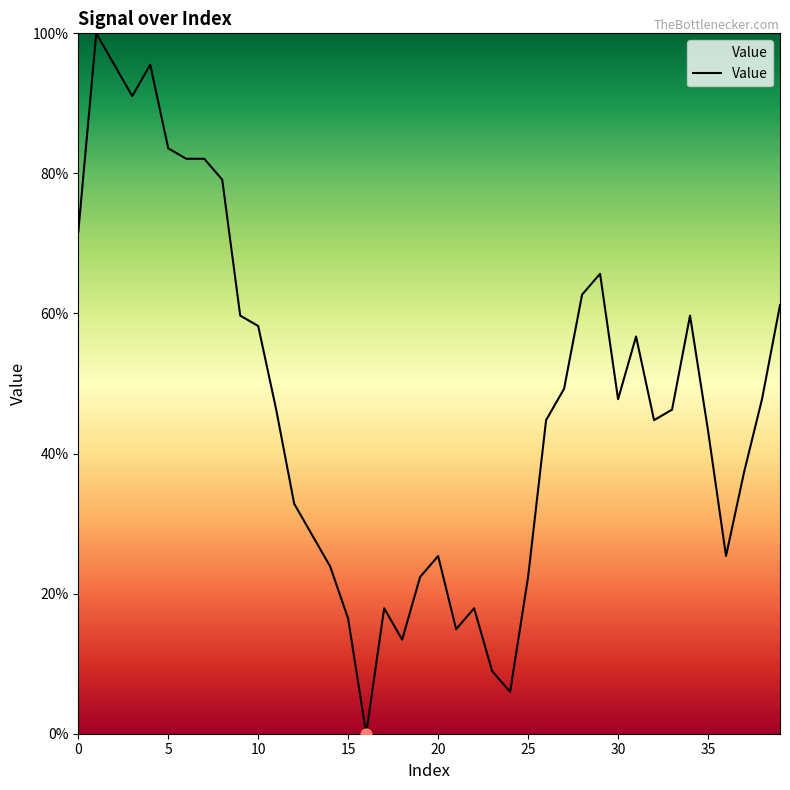

What is the greatest value displayed?

100.0